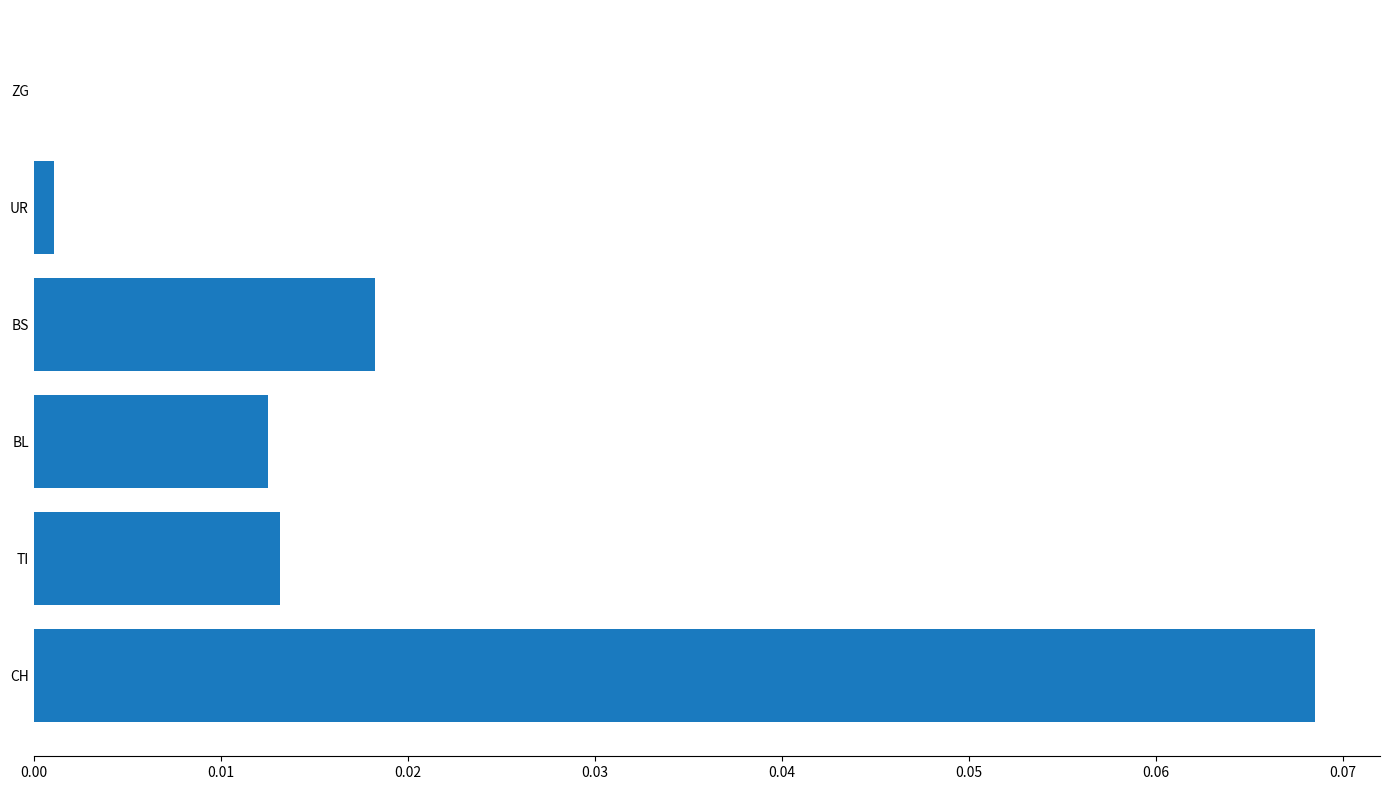

Is it true that the value at ZG is 0.0?

True